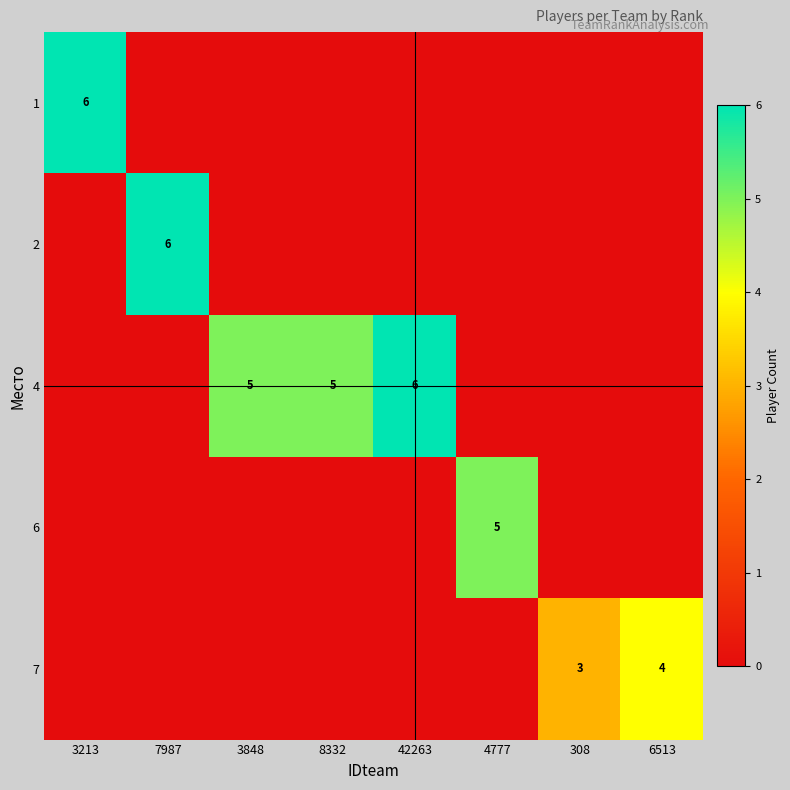

What is the average value of the 1 series?

1